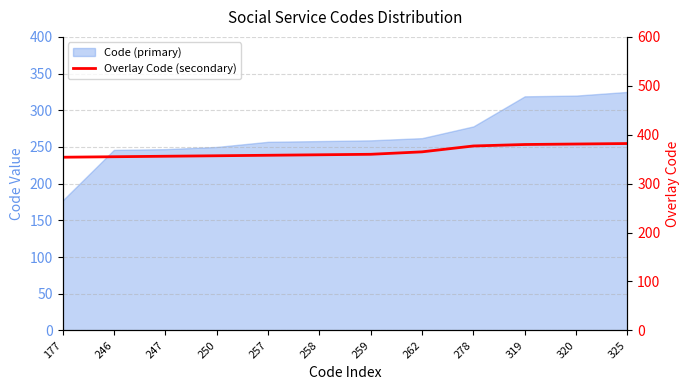

Count the number of values greater than 360.

5